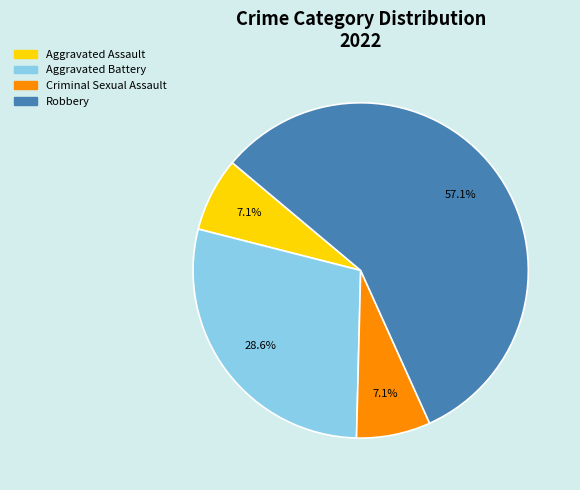

Approximately how many times larger is the value at Criminal Sexual Assault compared to Robbery?

0.1